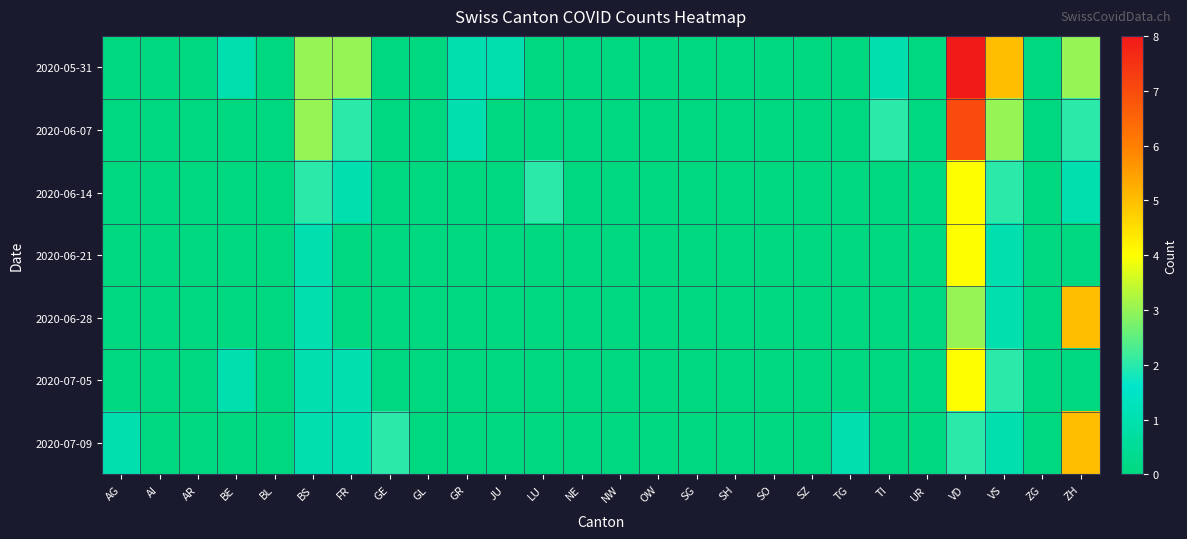

Reading left to right, list all the values displayed in this chart.

2020-05-31: AG=0	AI=0	AR=0	BE=1	BL=0	BS=3	FR=3	GE=0	GL=0	GR=1	JU=1	LU=0	NE=0	NW=0	OW=0	SG=0	SH=0	SO=0	SZ=0	TG=0	TI=1	UR=0	VD=8	VS=5	ZG=0	ZH=3
2020-06-07: AG=0	AI=0	AR=0	BE=0	BL=0	BS=3	FR=2	GE=0	GL=0	GR=1	JU=0	LU=0	NE=0	NW=0	OW=0	SG=0	SH=0	SO=0	SZ=0	TG=0	TI=2	UR=0	VD=7	VS=3	ZG=0	ZH=2
2020-06-14: AG=0	AI=0	AR=0	BE=0	BL=0	BS=2	FR=1	GE=0	GL=0	GR=0	JU=0	LU=2	NE=0	NW=0	OW=0	SG=0	SH=0	SO=0	SZ=0	TG=0	TI=0	UR=0	VD=4	VS=2	ZG=0	ZH=1
2020-06-21: AG=0	AI=0	AR=0	BE=0	BL=0	BS=1	FR=0	GE=0	GL=0	GR=0	JU=0	LU=0	NE=0	NW=0	OW=0	SG=0	SH=0	SO=0	SZ=0	TG=0	TI=0	UR=0	VD=4	VS=1	ZG=0	ZH=0
2020-06-28: AG=0	AI=0	AR=0	BE=0	BL=0	BS=1	FR=0	GE=0	GL=0	GR=0	JU=0	LU=0	NE=0	NW=0	OW=0	SG=0	SH=0	SO=0	SZ=0	TG=0	TI=0	UR=0	VD=3	VS=1	ZG=0	ZH=5
2020-07-05: AG=0	AI=0	AR=0	BE=1	BL=0	BS=1	FR=1	GE=0	GL=0	GR=0	JU=0	LU=0	NE=0	NW=0	OW=0	SG=0	SH=0	SO=0	SZ=0	TG=0	TI=0	UR=0	VD=4	VS=2	ZG=0	ZH=0
2020-07-09: AG=1	AI=0	AR=0	BE=0	BL=0	BS=1	FR=1	GE=2	GL=0	GR=0	JU=0	LU=0	NE=0	NW=0	OW=0	SG=0	SH=0	SO=0	SZ=0	TG=1	TI=0	UR=0	VD=2	VS=1	ZG=0	ZH=5